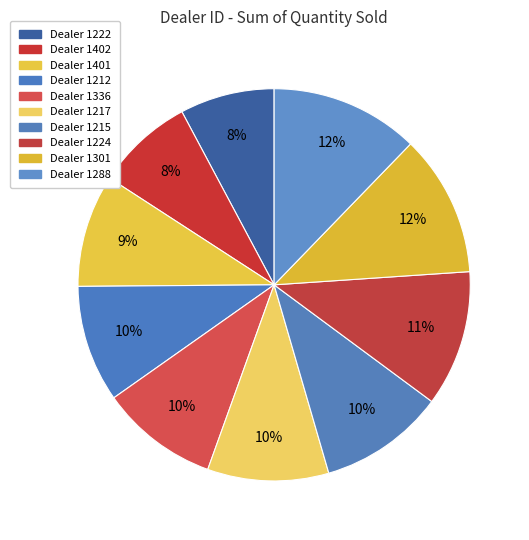

Rank the categories by value from highest to lowest.

1288, 1301, 1224, 1215, 1217, 1336, 1212, 1401, 1402, 1222